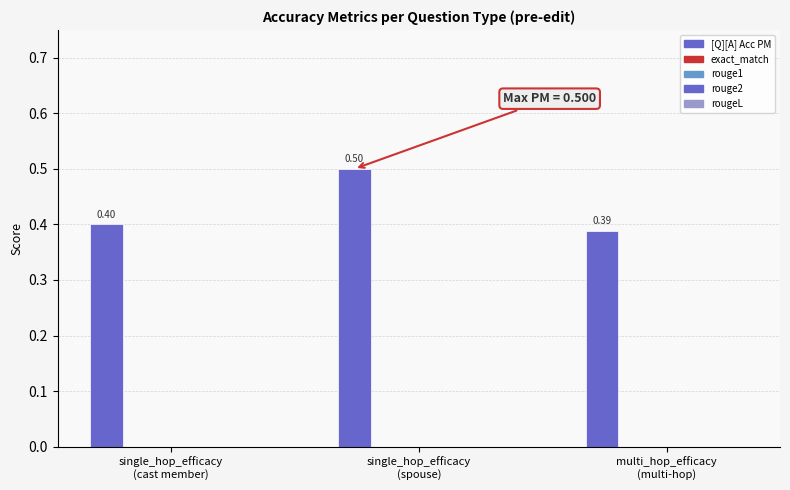

Does the chart contain any negative values?

No